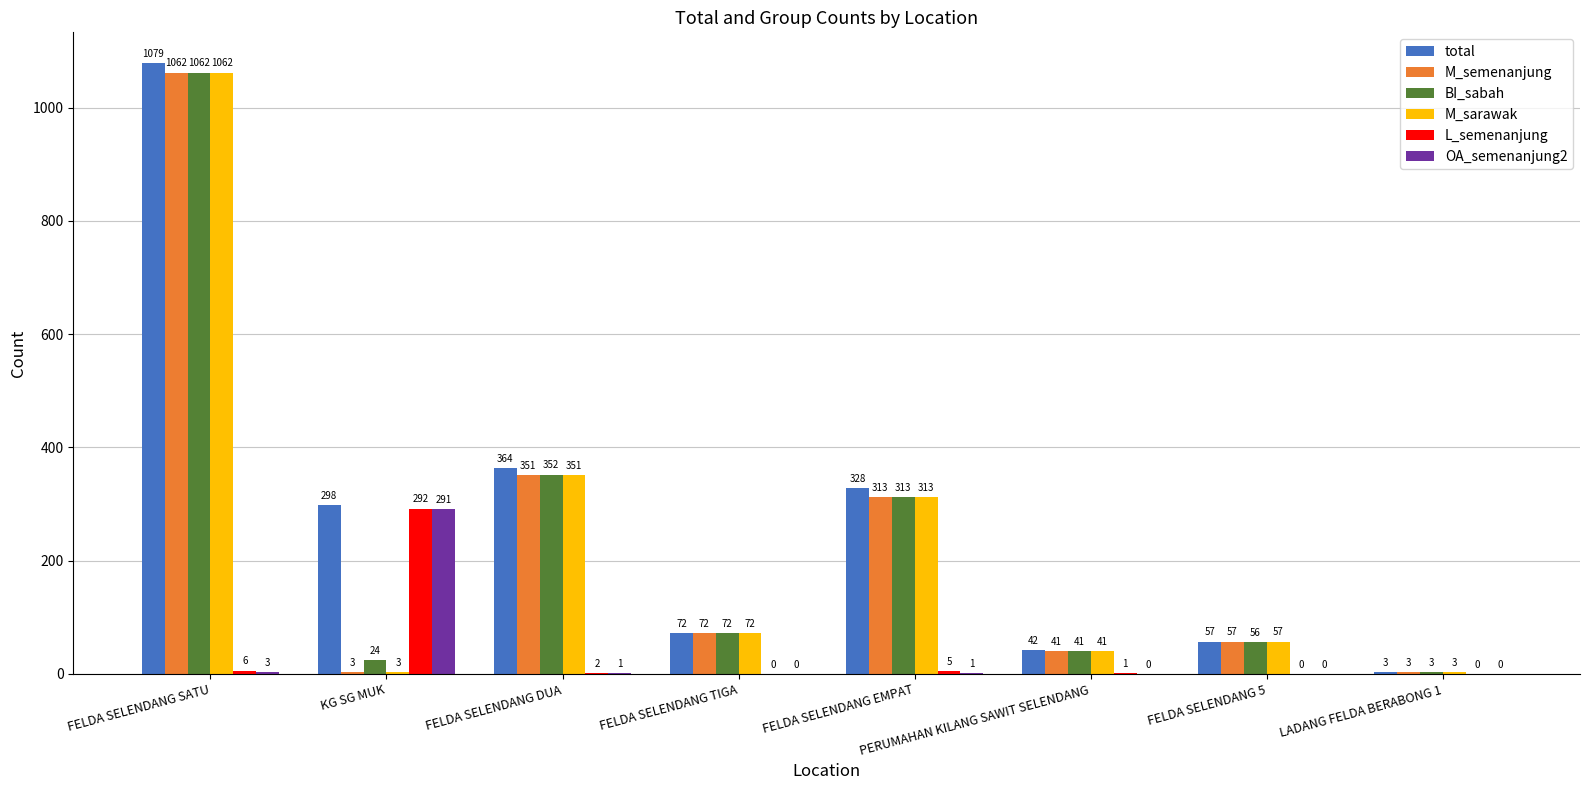

At which category is the sum across all series the highest?

FELDA SELENDANG SATU